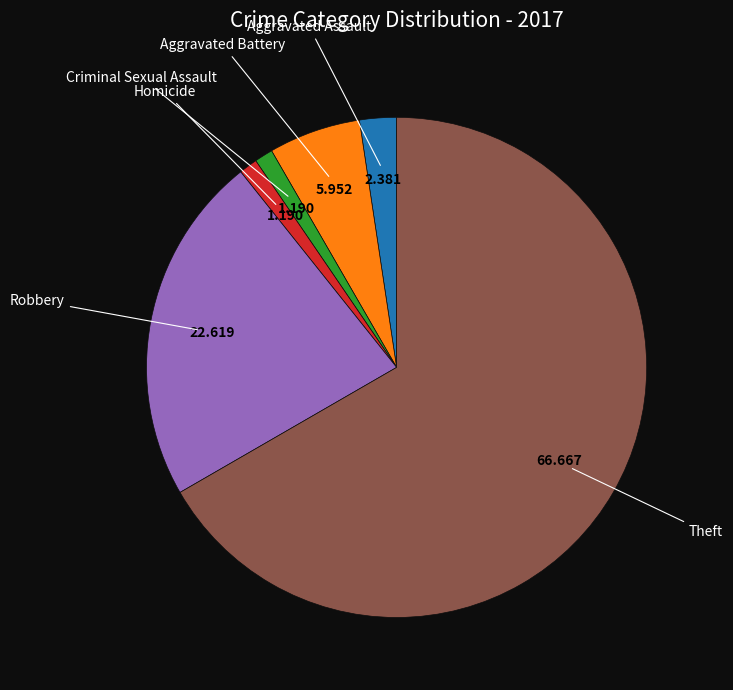

Is there a majority slice in this chart?

Yes